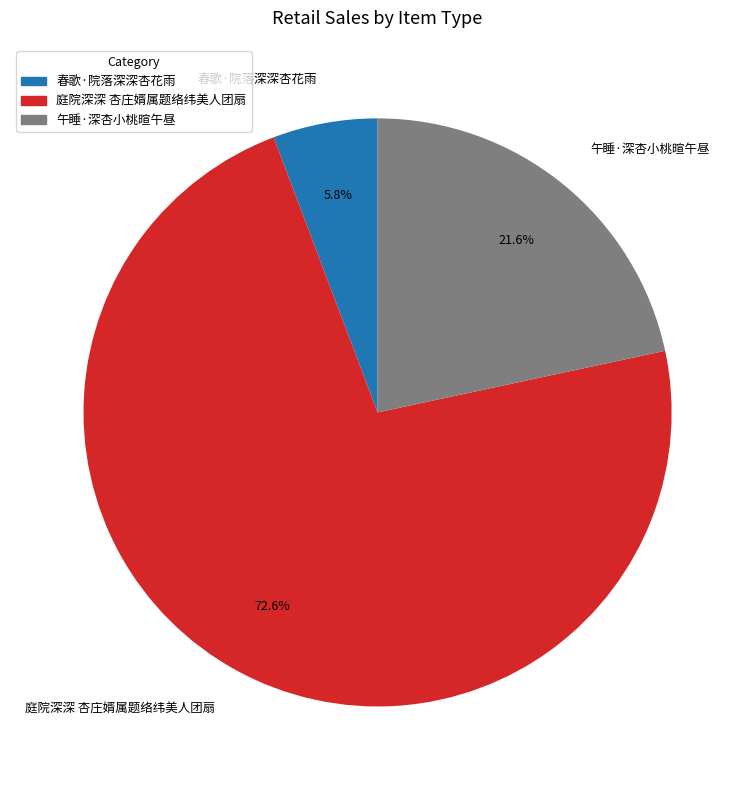

Which category has the biggest portion of the pie?

庭院深深 杏庄婿属题络纬美人团扇